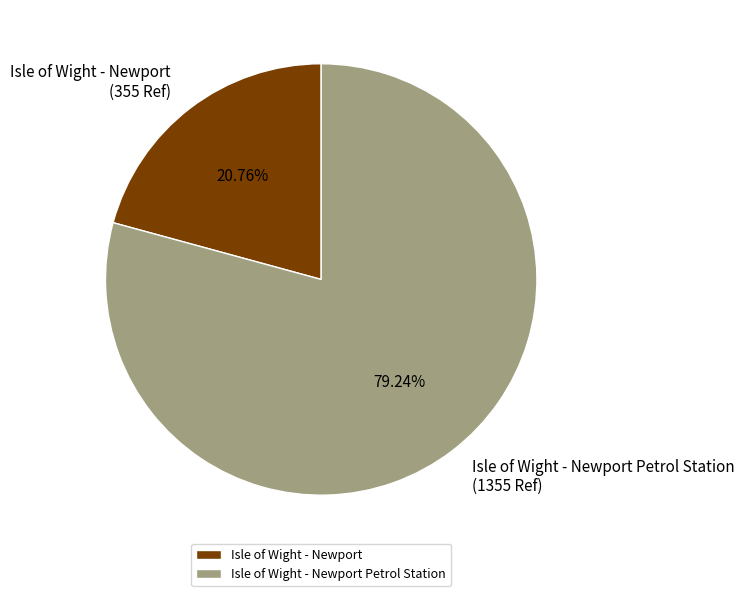

What is the ratio of the value at Isle of Wight - Newport to the value at Isle of Wight - Newport Petrol Station?

0.3